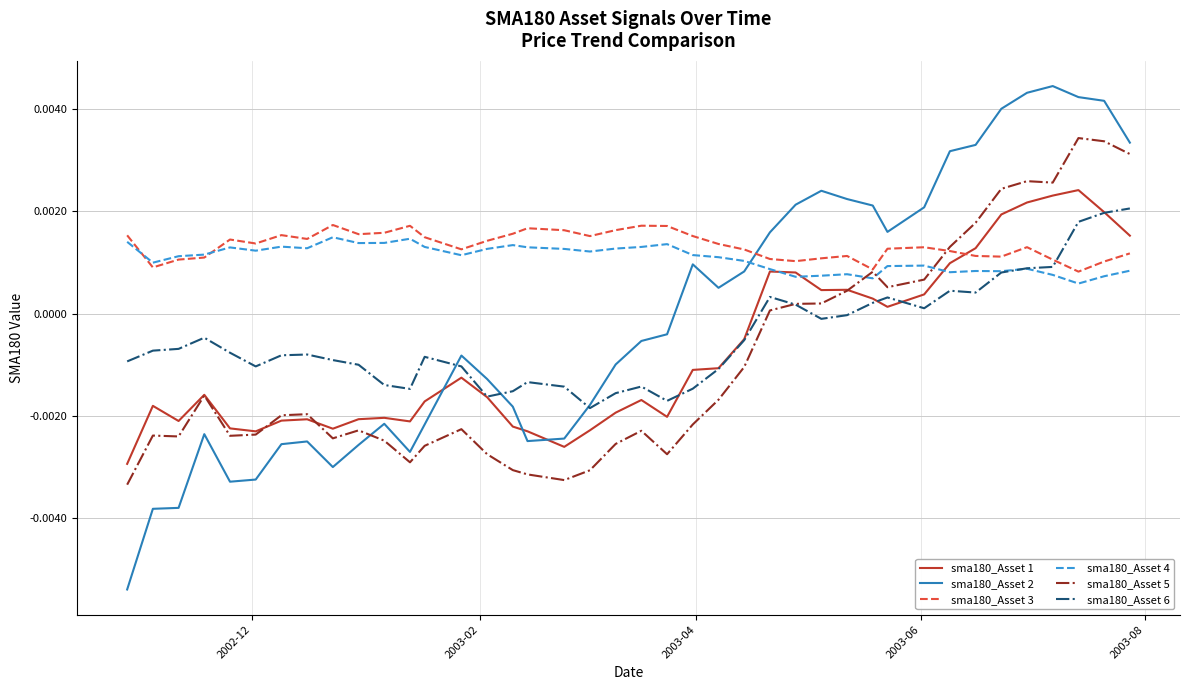

Which series ends up on top after the final intersection of sma180_Asset 4 and sma180_Asset 5?

sma180_Asset 5